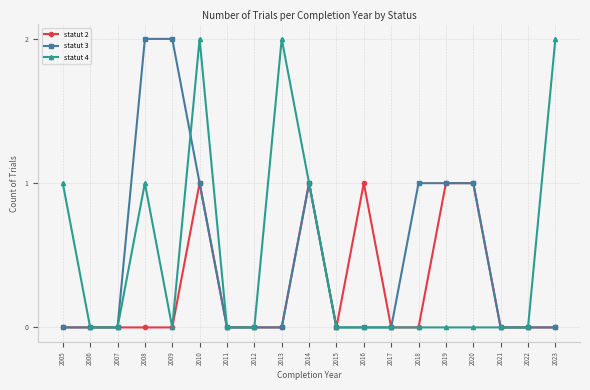

True or false: statut 2 has more than 1 points higher than both neighbors.

True